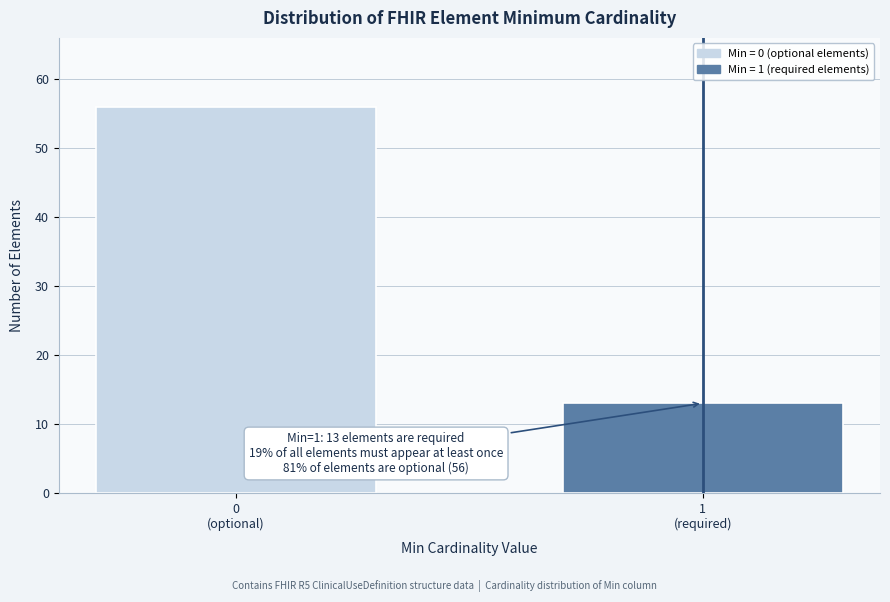

Reading left to right, extract all data points from this chart.

56	13